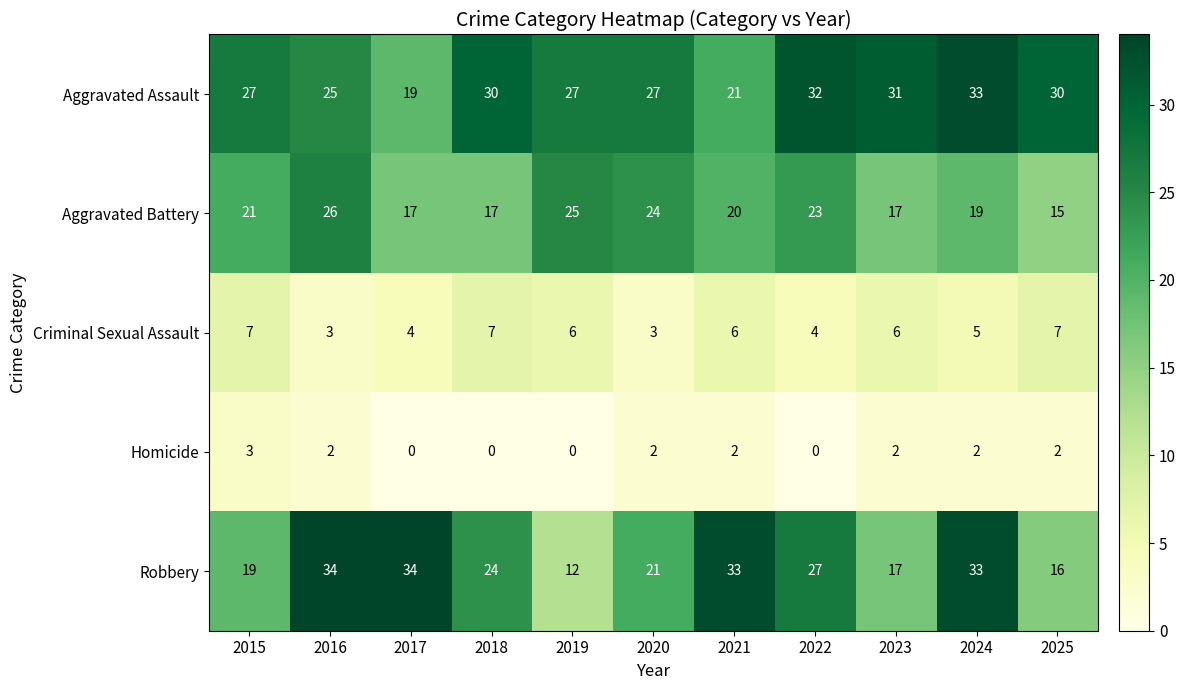

What is the lowest value of the Aggravated Assault series?

19